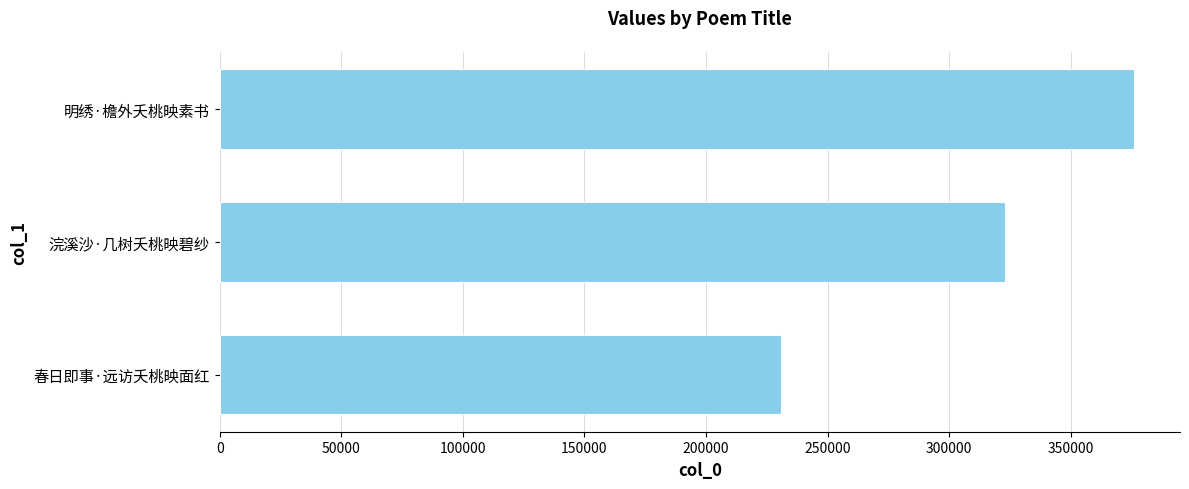

Rank the categories by value from highest to lowest.

明绣·檐外夭桃映素书, 浣溪沙·几树夭桃映碧纱, 春日即事·远访夭桃映面红